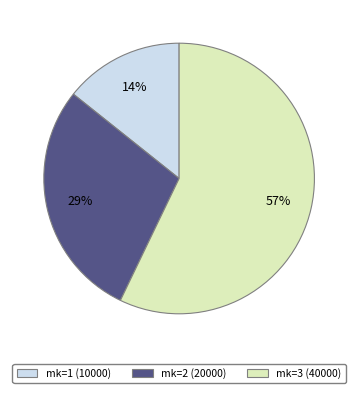

Which category has the smallest portion of the pie?

mk=1 (10000)